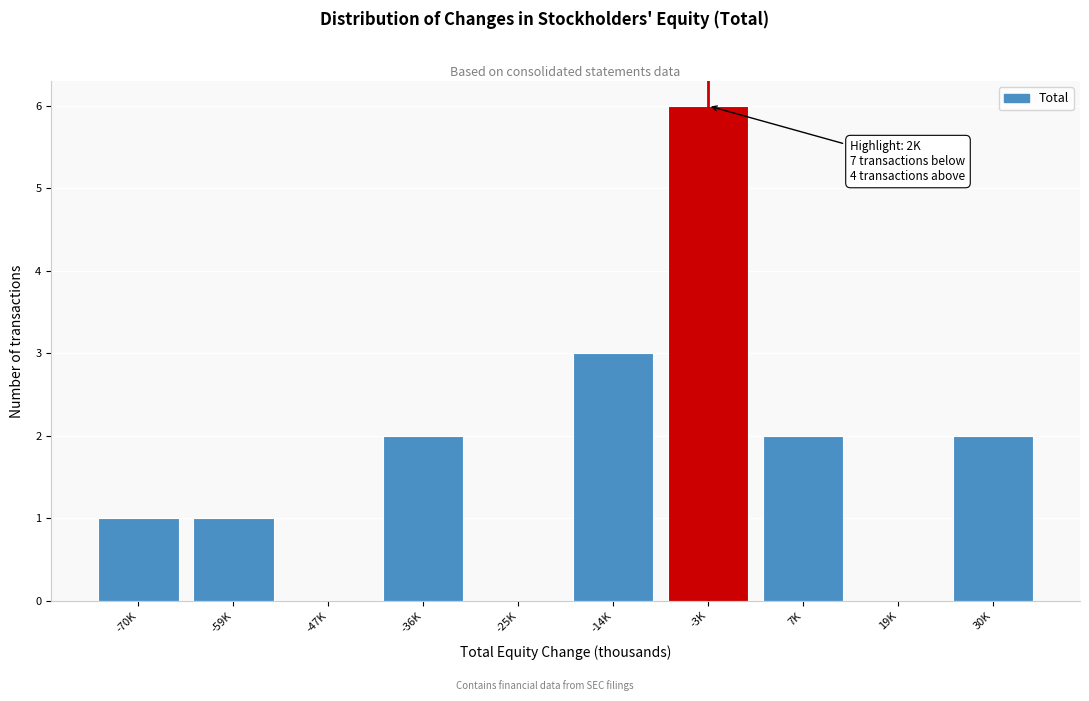

Reading right to left, what are all the values shown in this chart?

30K=2	19K=0	7K=2	-3K=6	-14K=3	-25K=0	-36K=2	-47K=0	-59K=1	-70K=1